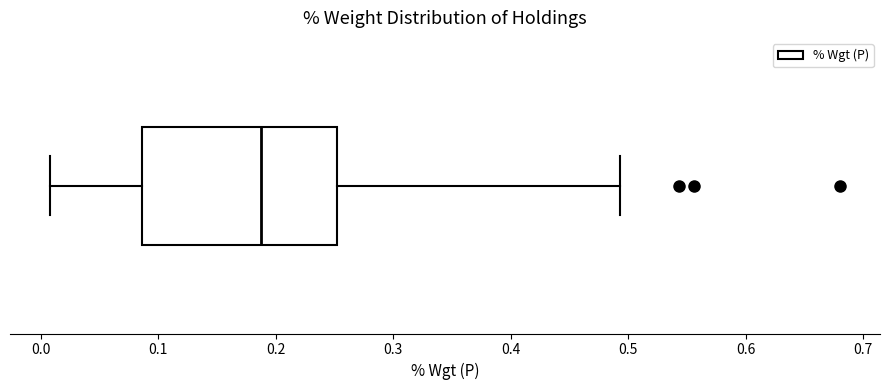

Read this box plot against the x-axis: the position of the median line, the range covered by the box, and the ends of both whiskers. The values are not printed on the chart, so give them approximately, as read against the axis.

median 0.19, box 0.09 to 0.25, whiskers 0.01 to 0.49